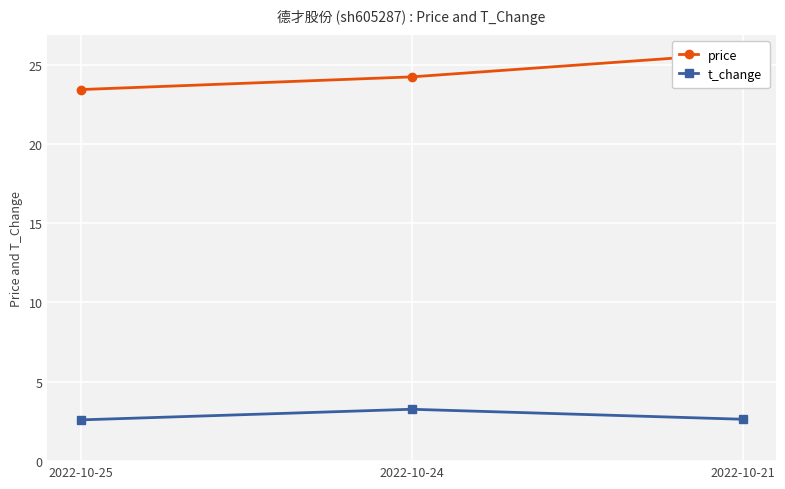

What is the total value across all series at 2022-10-21?

28.4